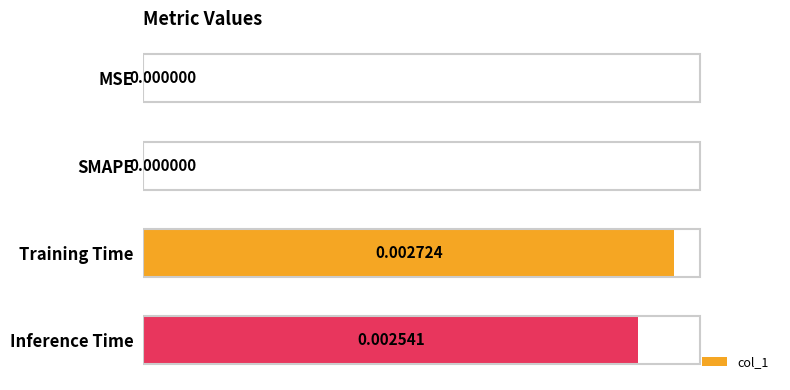

How many values are between 0 and 1?

4